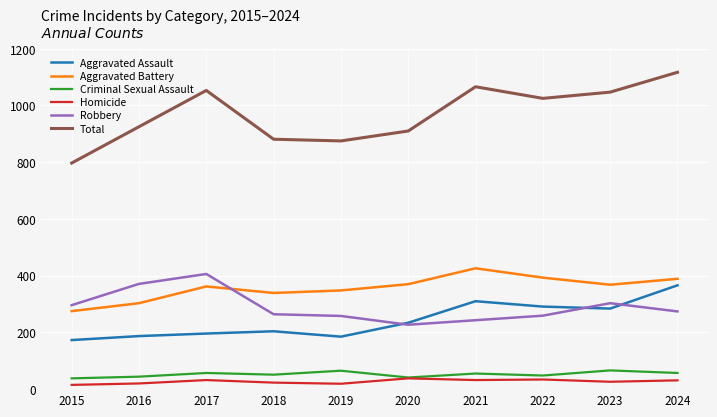

How many series are shown in this chart?

6